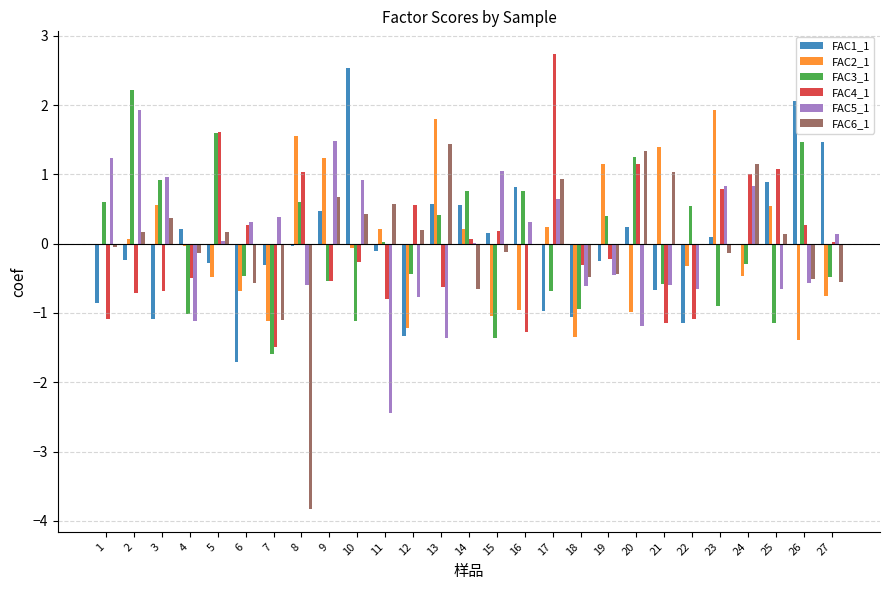

Is the value of FAC4_1 at 15 greater than the value of FAC3_1 at 4?

Yes